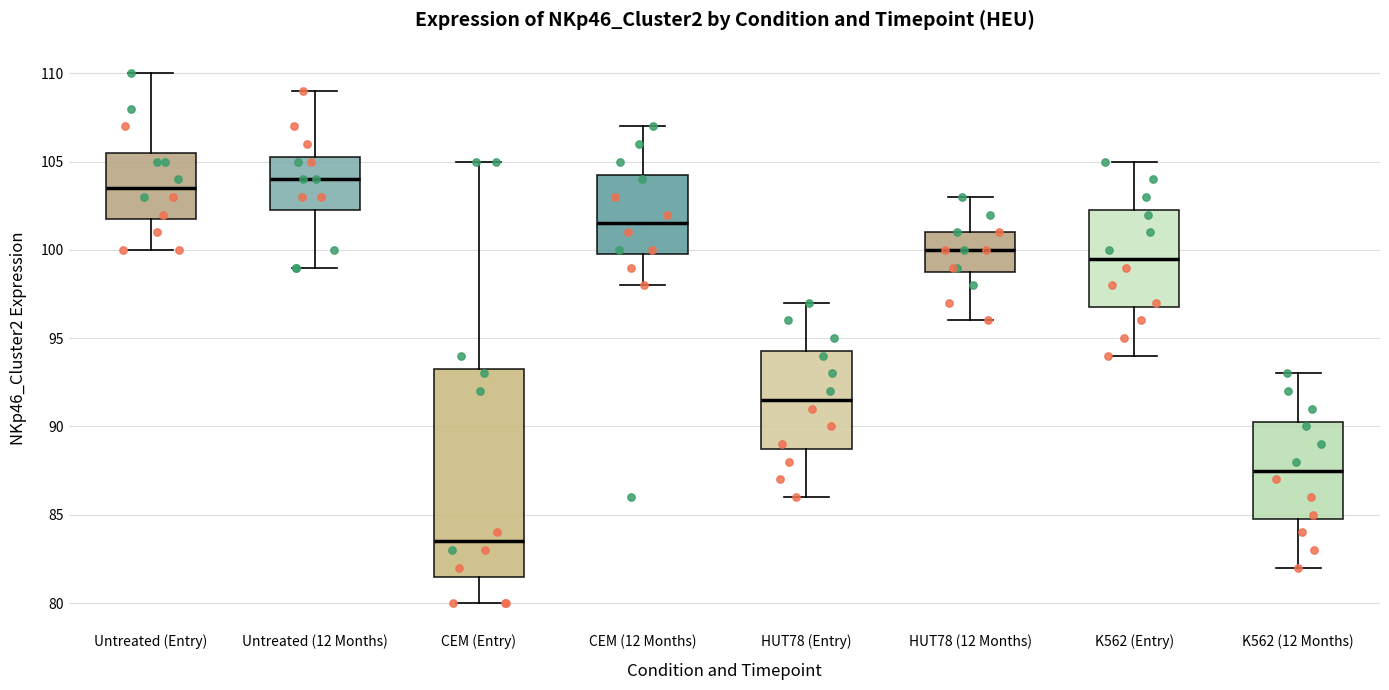

Where is the lower edge of the box for K562 (12 Months) on the y-axis? The values are not printed on the chart, so give them approximately, as read against the axis.

85.0